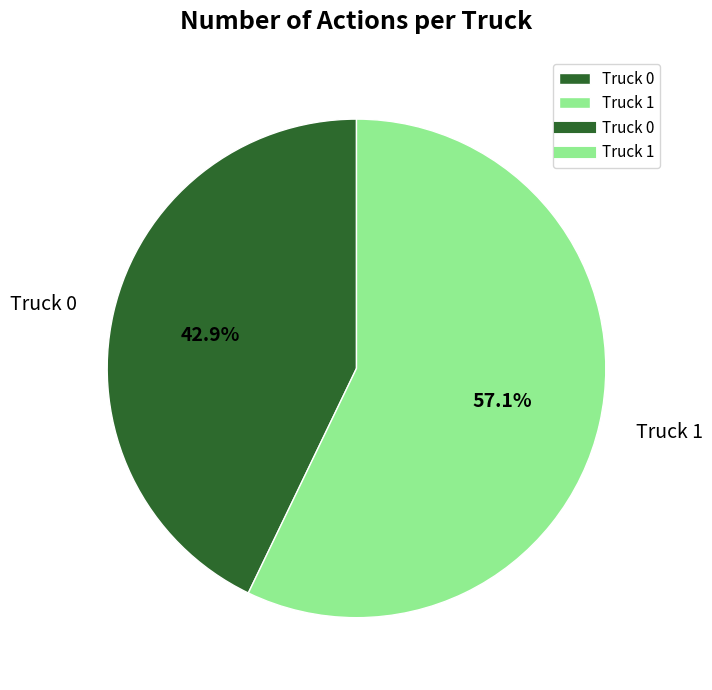

To the nearest percent, what is the difference between the largest and smallest slice percentages?

14%